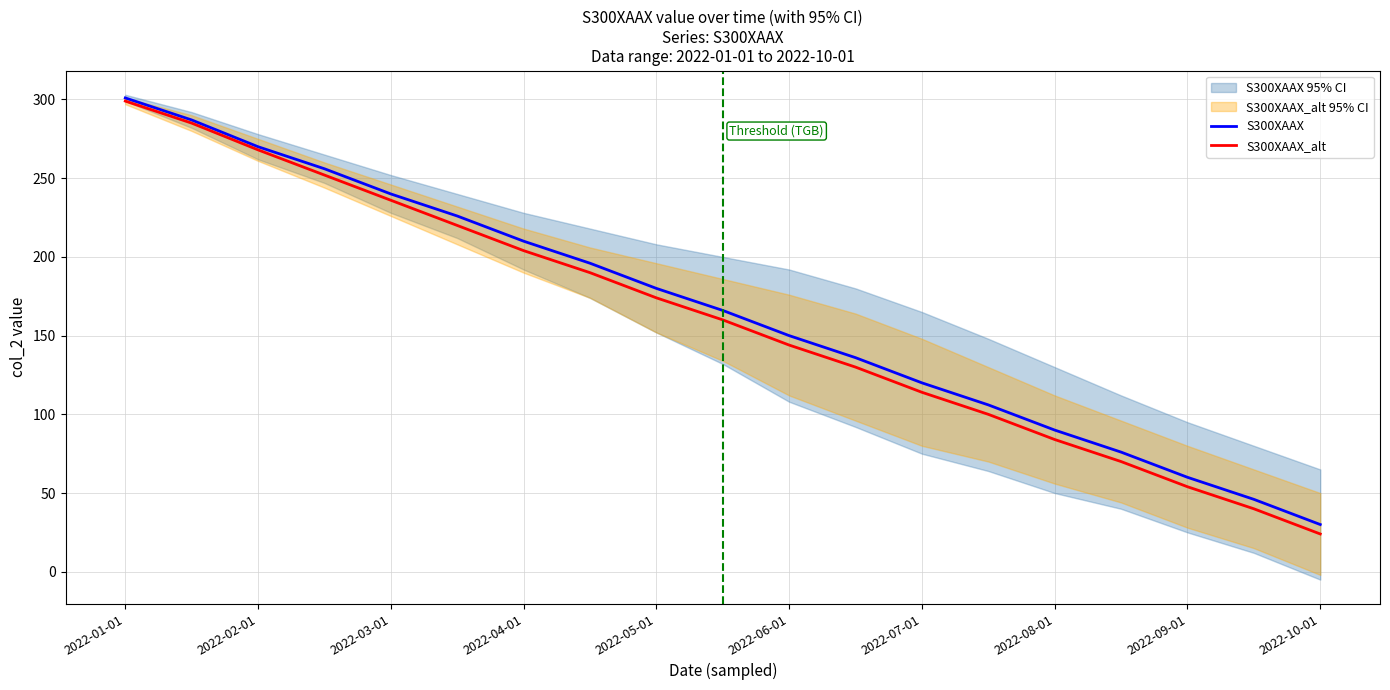

The value of S300XAAX_alt at 2022-09-01 is 54. True or false?

True